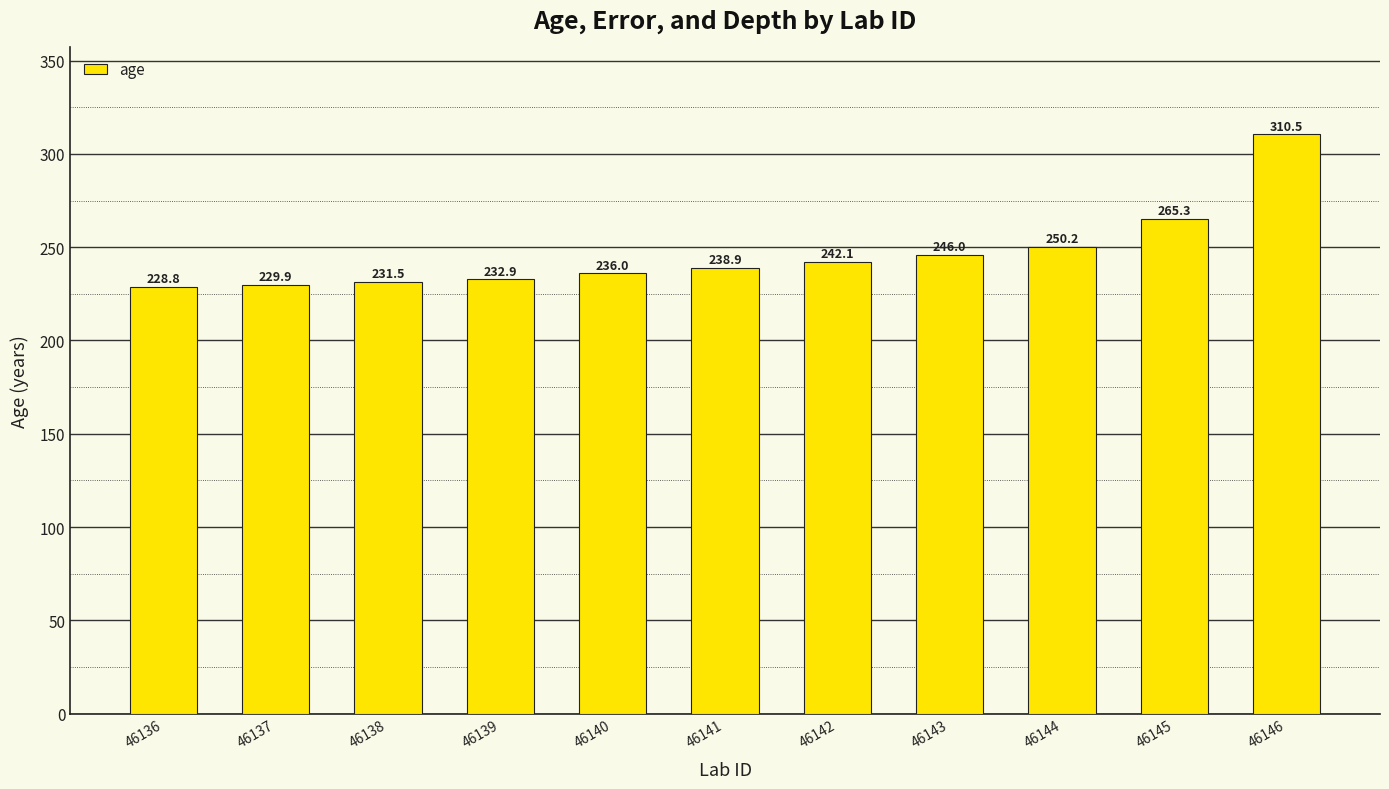

Does the chart contain stacked bars?

No